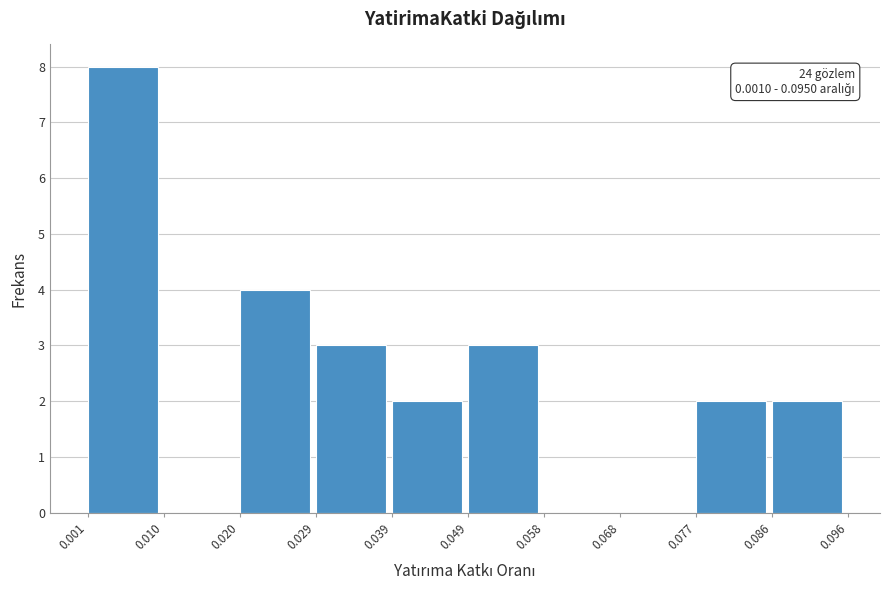

Over which range of the x-axis is the bar tallest?

0.001 to 0.010